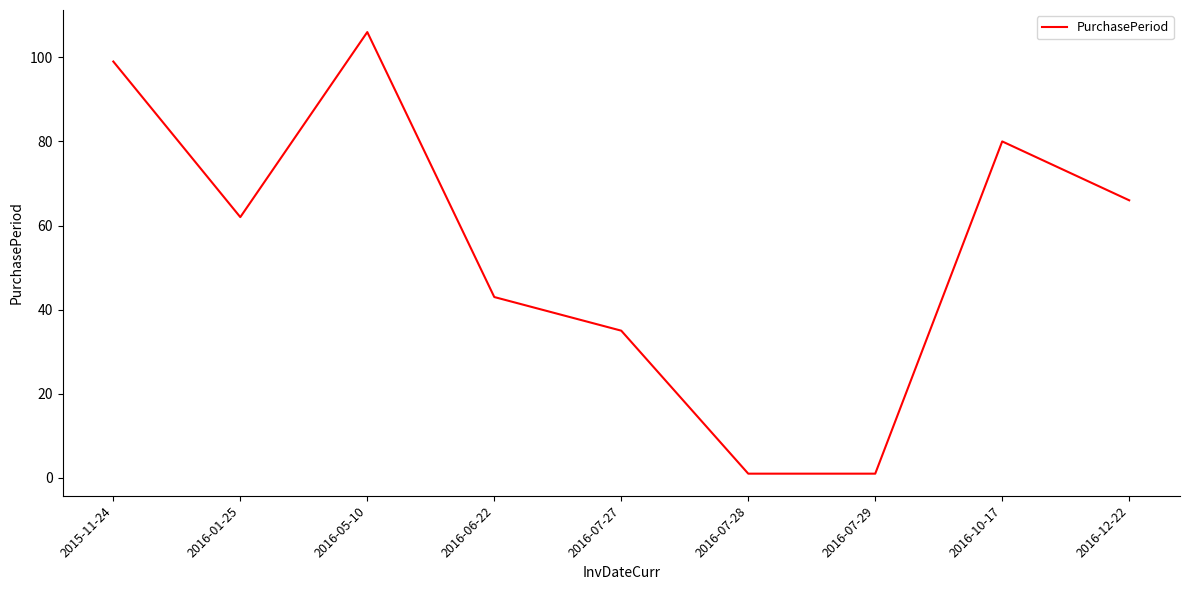

True or false: the data has more than 2 interior local peaks.

False